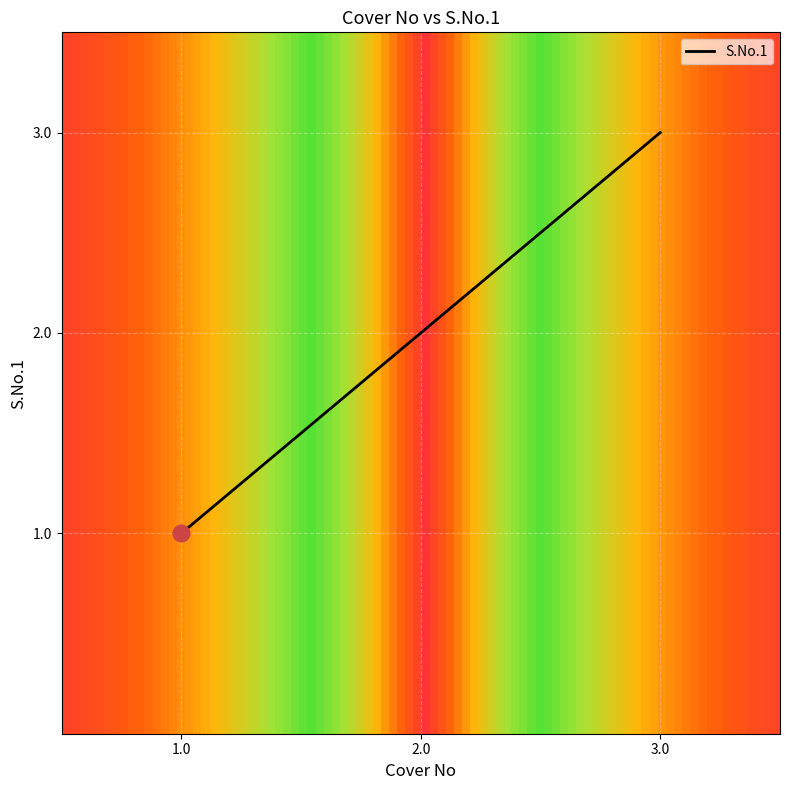

How many lines are shown in the chart?

1